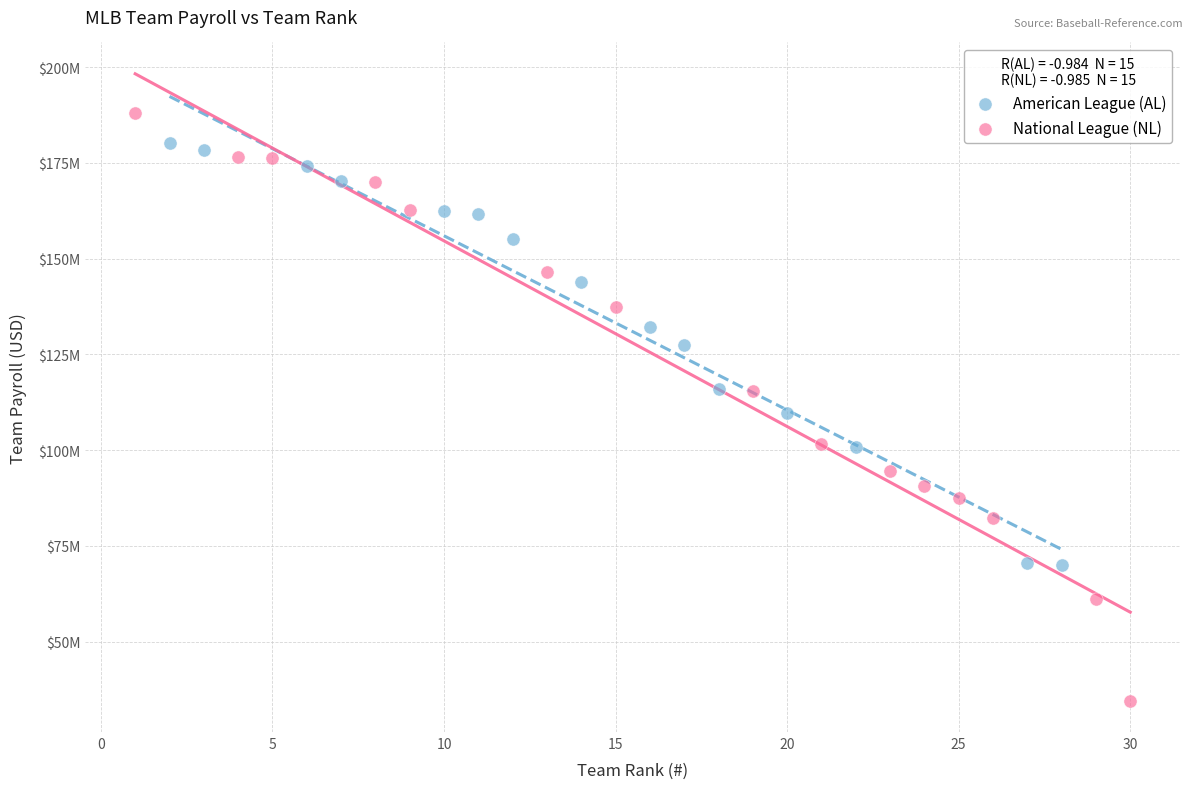

Which series contains the highest Y value?

National League (NL)